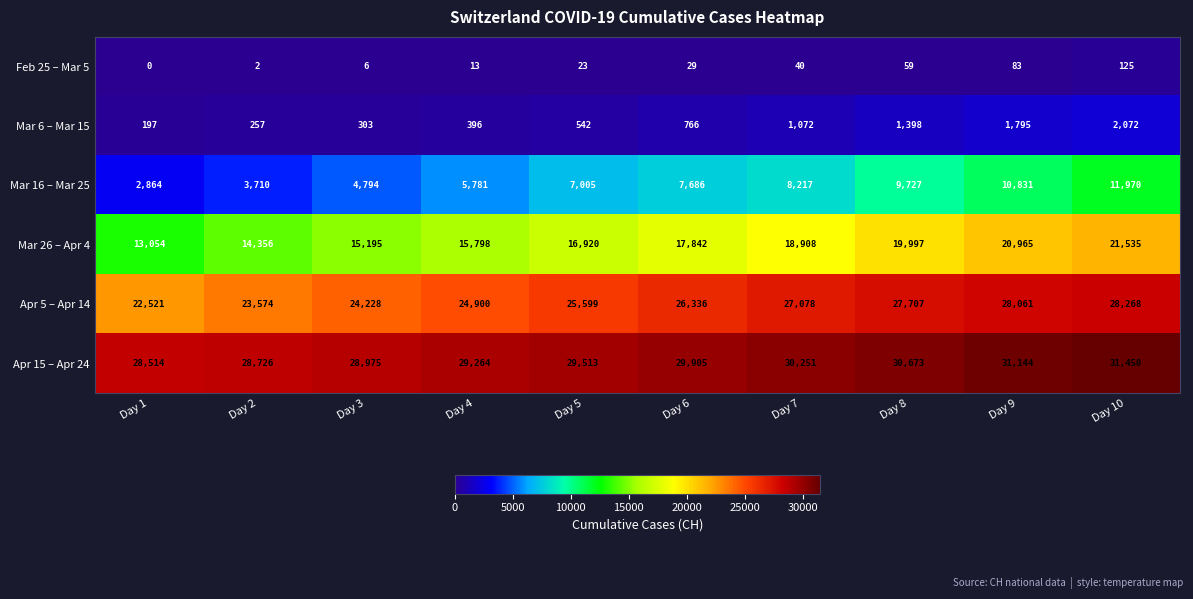

What is the sum of all Mar 6 – Mar 15 values?

8798